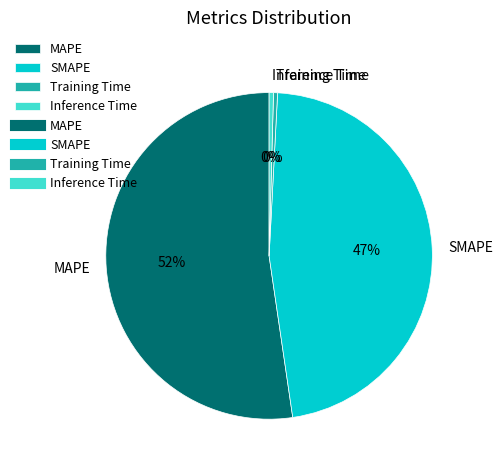

To the nearest percent, what percentage of the pie is SMAPE?

47%